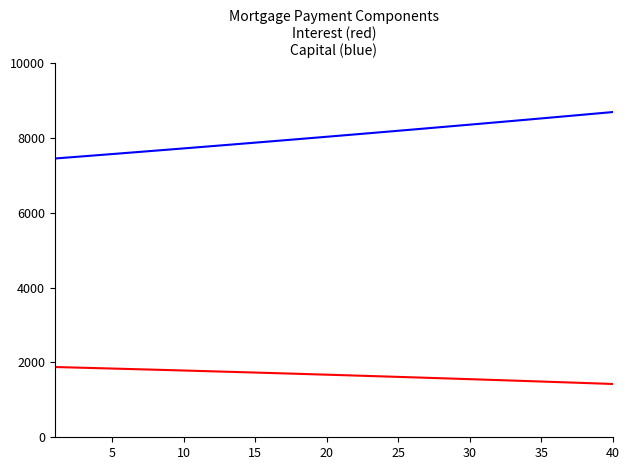

What is the maximum value shown in the chart?

8697.2